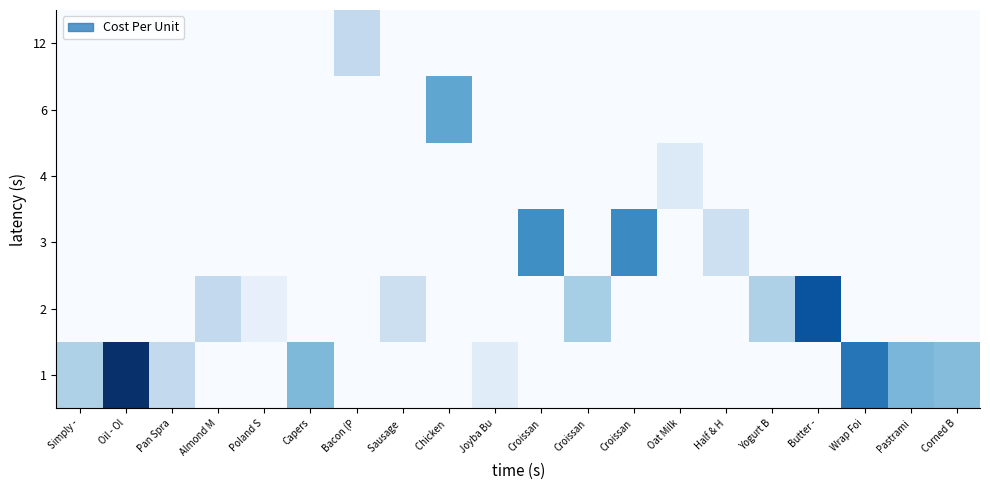

Reading left to right, what are all the values shown in this chart?

row_0: Simply -=42.1	Oil - Ol=145.8	Pan Spra=33.8	Almond M=0.0	Poland S=0.0	Capers=58.5	Bacon (P=0.0	Sausage =0.0	Chicken =0.0	Joyba Bu=14.8	Croissan=0.0	Croissan=0.0	Croissan=0.0	Oat Milk=0.0	Half & H=0.0	Yogurt B=0.0	Butter -=0.0	Wrap Foi=95.3	Pastrami=60.3	Corned B=56.6
row_1: Simply -=0.0	Oil - Ol=0.0	Pan Spra=0.0	Almond M=33.8	Poland S=10.9	Capers=0.0	Bacon (P=0.0	Sausage =28.5	Chicken =0.0	Joyba Bu=0.0	Croissan=0.0	Croissan=45.6	Croissan=0.0	Oat Milk=0.0	Half & H=0.0	Yogurt B=42.2	Butter -=112.6	Wrap Foi=0.0	Pastrami=0.0	Corned B=0.0
row_2: Simply -=0.0	Oil - Ol=0.0	Pan Spra=0.0	Almond M=0.0	Poland S=0.0	Capers=0.0	Bacon (P=0.0	Sausage =0.0	Chicken =0.0	Joyba Bu=0.0	Croissan=82.4	Croissan=0.0	Croissan=84.7	Oat Milk=0.0	Half & H=27.8	Yogurt B=0.0	Butter -=0.0	Wrap Foi=0.0	Pastrami=0.0	Corned B=0.0
row_3: Simply -=0.0	Oil - Ol=0.0	Pan Spra=0.0	Almond M=0.0	Poland S=0.0	Capers=0.0	Bacon (P=0.0	Sausage =0.0	Chicken =0.0	Joyba Bu=0.0	Croissan=0.0	Croissan=0.0	Croissan=0.0	Oat Milk=18.1	Half & H=0.0	Yogurt B=0.0	Butter -=0.0	Wrap Foi=0.0	Pastrami=0.0	Corned B=0.0
row_4: Simply -=0.0	Oil - Ol=0.0	Pan Spra=0.0	Almond M=0.0	Poland S=0.0	Capers=0.0	Bacon (P=0.0	Sausage =0.0	Chicken =70.1	Joyba Bu=0.0	Croissan=0.0	Croissan=0.0	Croissan=0.0	Oat Milk=0.0	Half & H=0.0	Yogurt B=0.0	Butter -=0.0	Wrap Foi=0.0	Pastrami=0.0	Corned B=0.0
row_5: Simply -=0.0	Oil - Ol=0.0	Pan Spra=0.0	Almond M=0.0	Poland S=0.0	Capers=0.0	Bacon (P=34.2	Sausage =0.0	Chicken =0.0	Joyba Bu=0.0	Croissan=0.0	Croissan=0.0	Croissan=0.0	Oat Milk=0.0	Half & H=0.0	Yogurt B=0.0	Butter -=0.0	Wrap Foi=0.0	Pastrami=0.0	Corned B=0.0